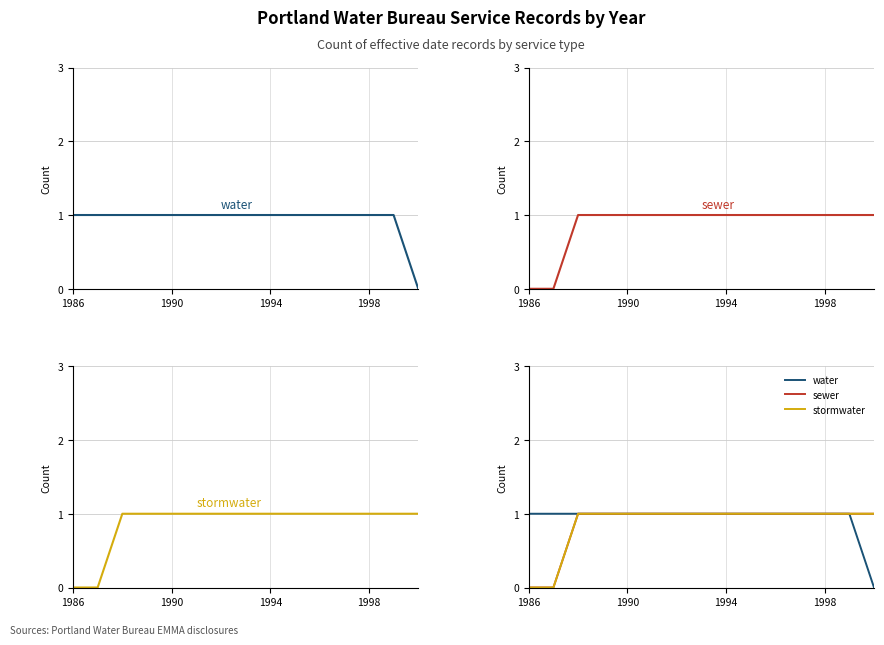

The sewer series shows 0 at 11. True or false?

False